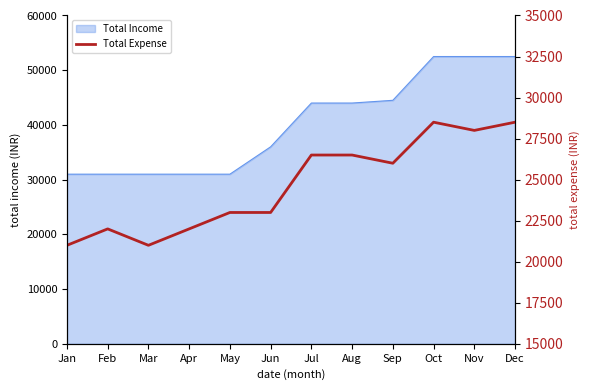

What is the approximate value of Total Income at Dec?

52500